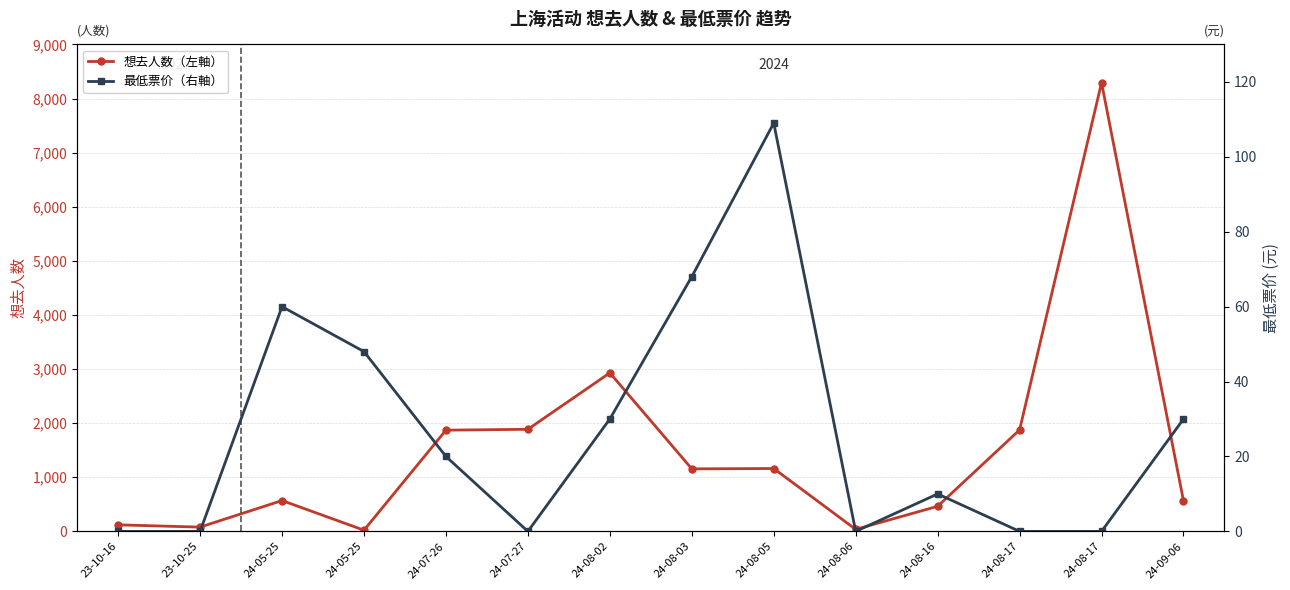

How many positive values does the 最低票价（右軸） series have?

8